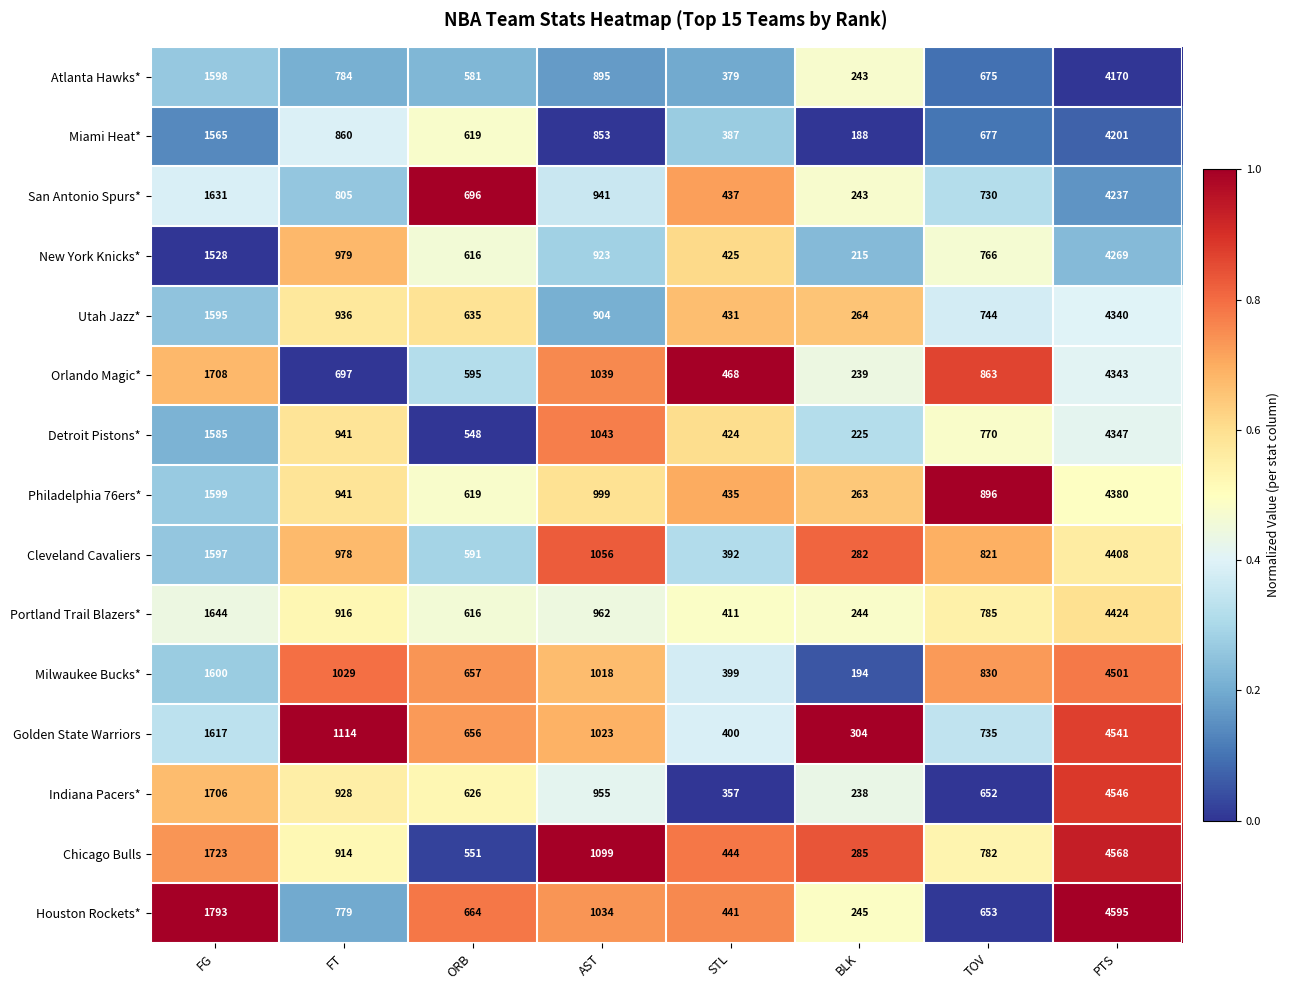

Which series has the largest range (max minus min)?

Houston Rockets*